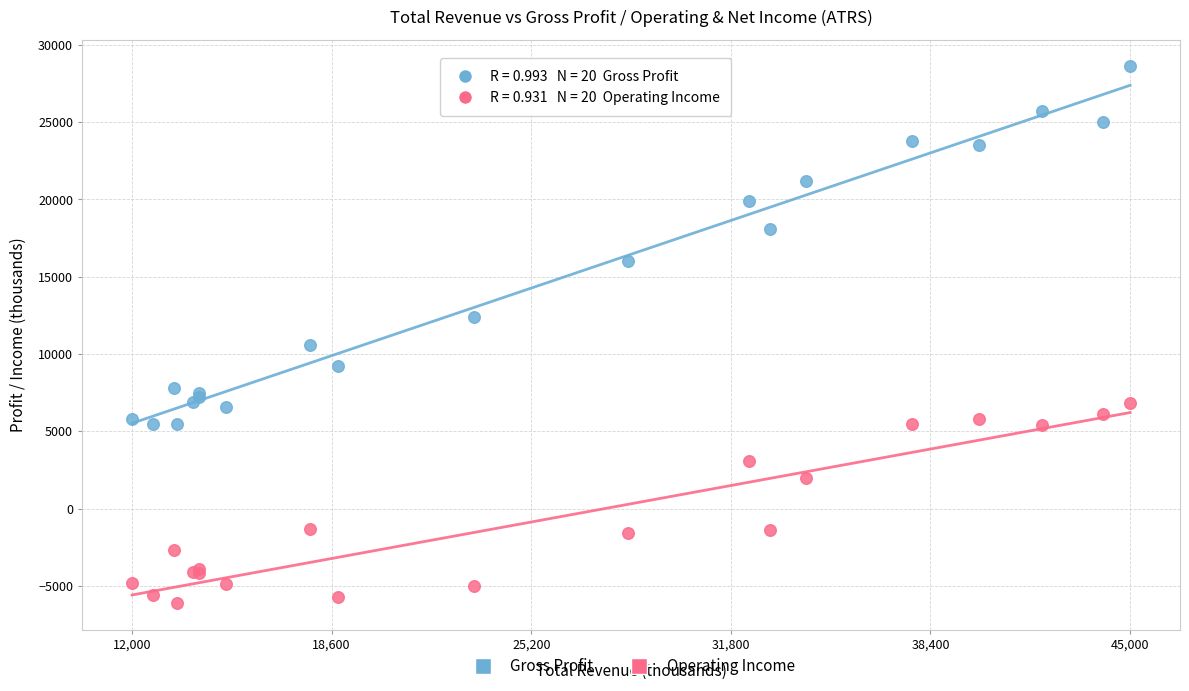

Which series has the largest Y range (max minus min)?

Gross Profit